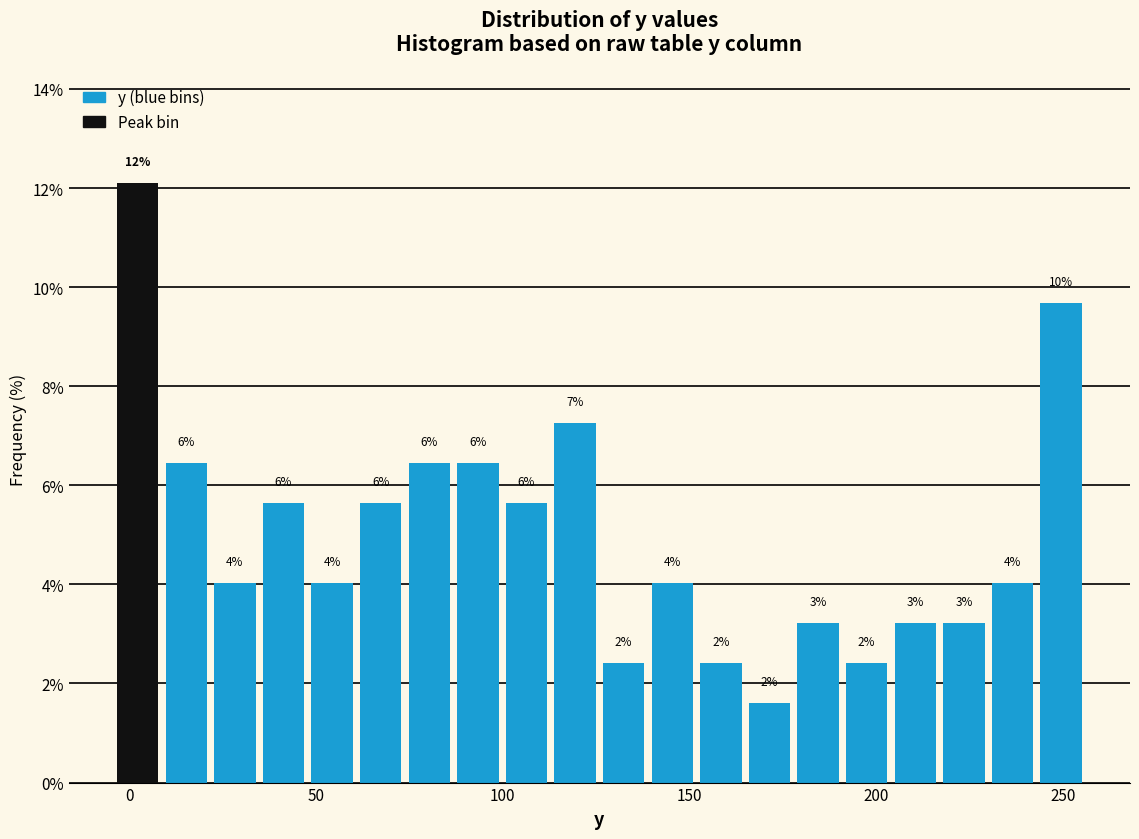

Around what value on the x-axis is the tallest bar? Give the approximate position of its centre, as read against the axis.

0